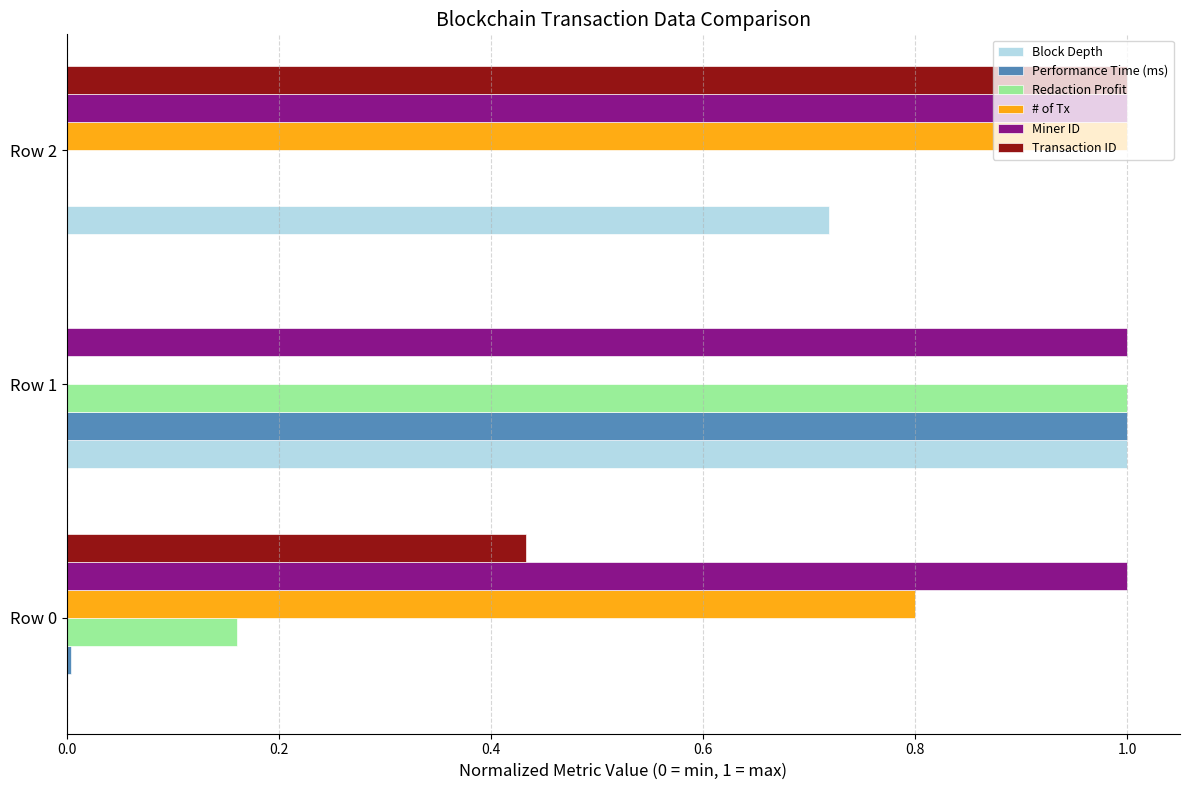

What are all the series names shown in the legend?

Block Depth, Performance Time (ms), Redaction Profit, # of Tx, Miner ID, Transaction ID